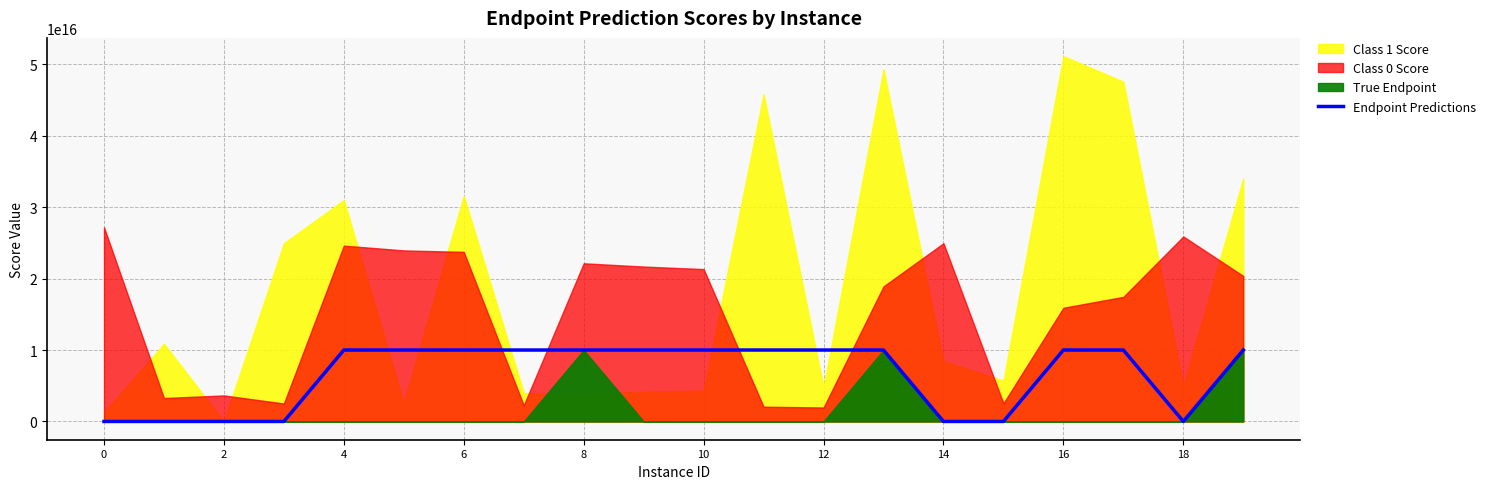

How many values are above zero?

13